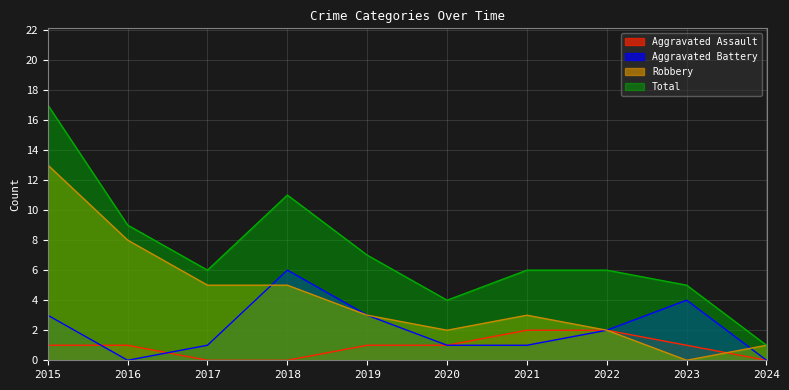

Where does the Aggravated Assault series first go above 1?

2021